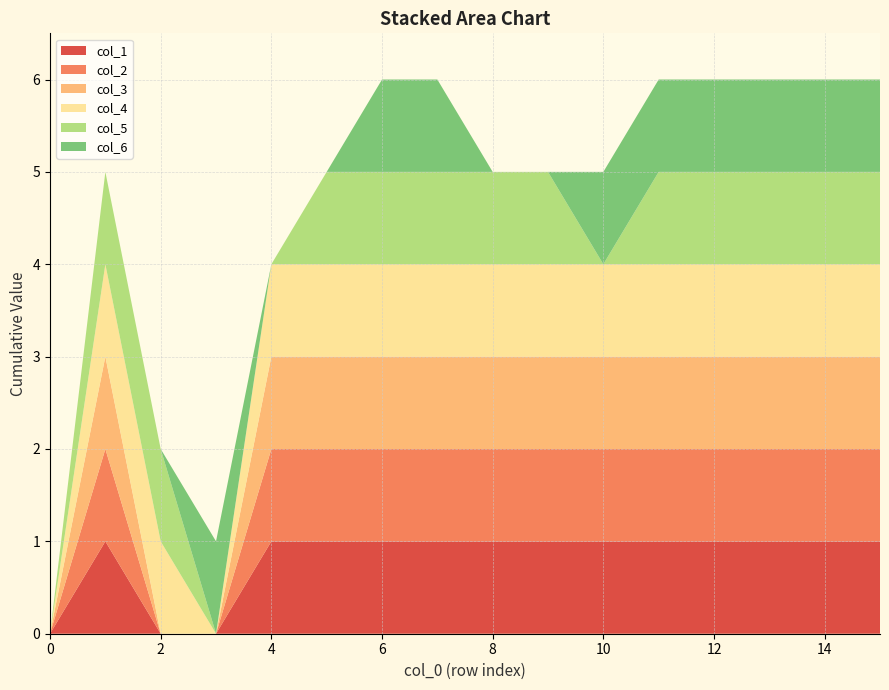

Reading left to right, transcribe all the data shown in this chart.

col_1: 0=0	1=1	2=0	3=0	4=1	5=1	6=1	7=1	8=1	9=1	10=1	11=1	12=1	13=1	14=1	15=1
col_2: 0=0	1=1	2=0	3=0	4=1	5=1	6=1	7=1	8=1	9=1	10=1	11=1	12=1	13=1	14=1	15=1
col_3: 0=0	1=1	2=0	3=0	4=1	5=1	6=1	7=1	8=1	9=1	10=1	11=1	12=1	13=1	14=1	15=1
col_4: 0=0	1=1	2=1	3=0	4=1	5=1	6=1	7=1	8=1	9=1	10=1	11=1	12=1	13=1	14=1	15=1
col_5: 0=0	1=1	2=1	3=0	4=0	5=1	6=1	7=1	8=1	9=1	10=0	11=1	12=1	13=1	14=1	15=1
col_6: 0=0	1=0	2=0	3=1	4=0	5=0	6=1	7=1	8=0	9=0	10=1	11=1	12=1	13=1	14=1	15=1